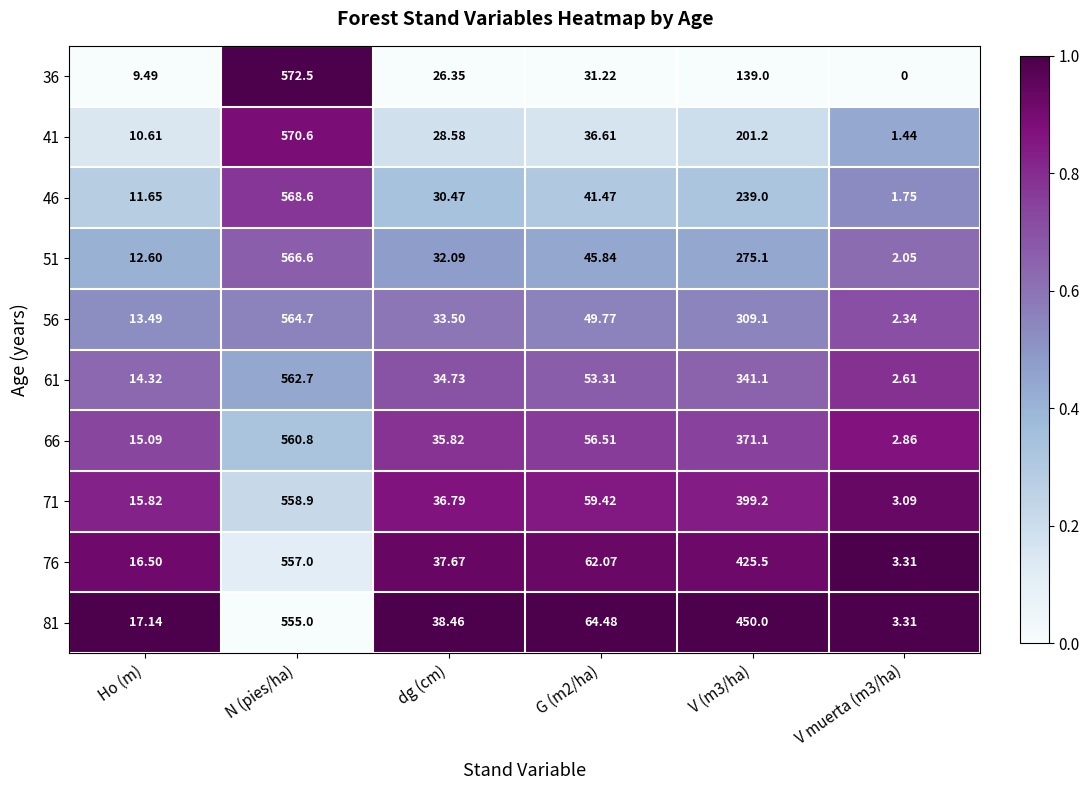

At which category is the sum across all series the highest?

N (pies/ha)